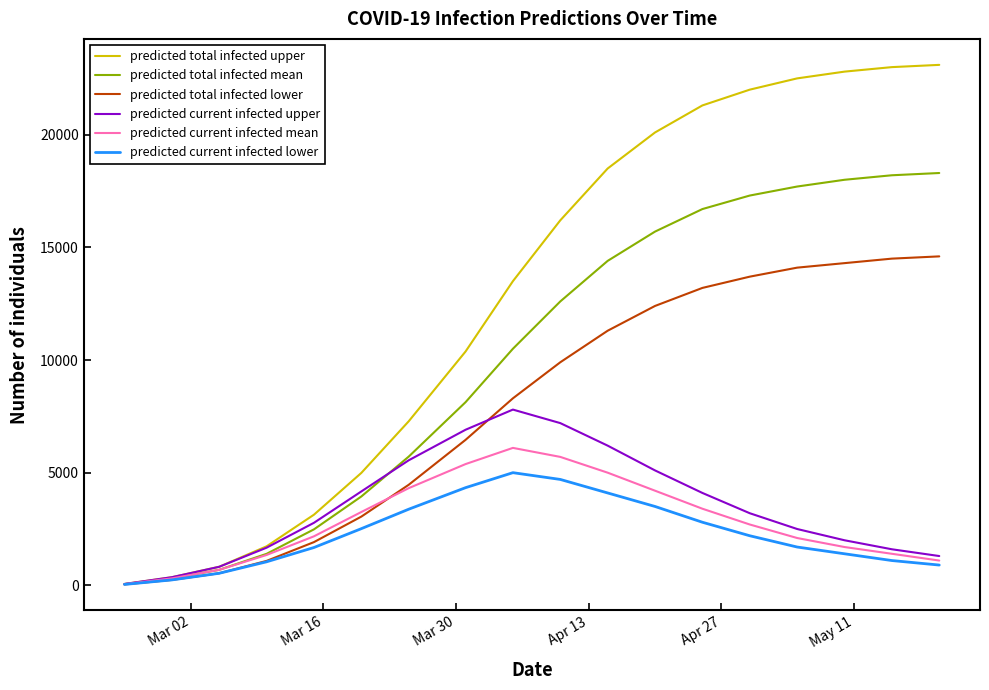

Which series has the widest spread of values?

predicted total infected upper